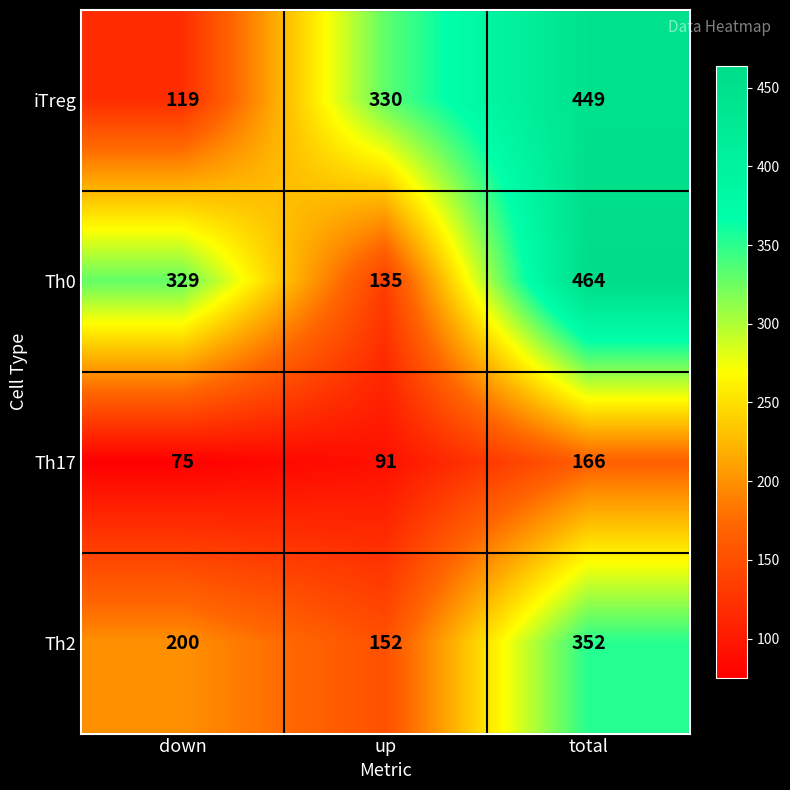

What is the sum of all Th2 values?

704